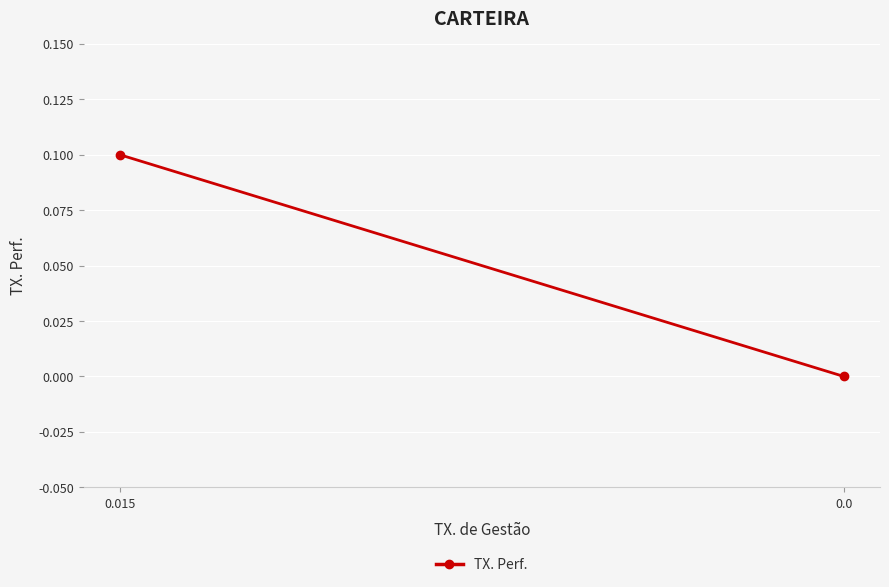

Count the number of categories in the chart.

2